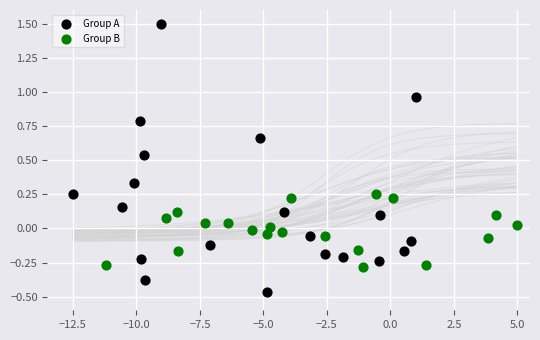

Which series reaches the maximum Y coordinate?

Group A